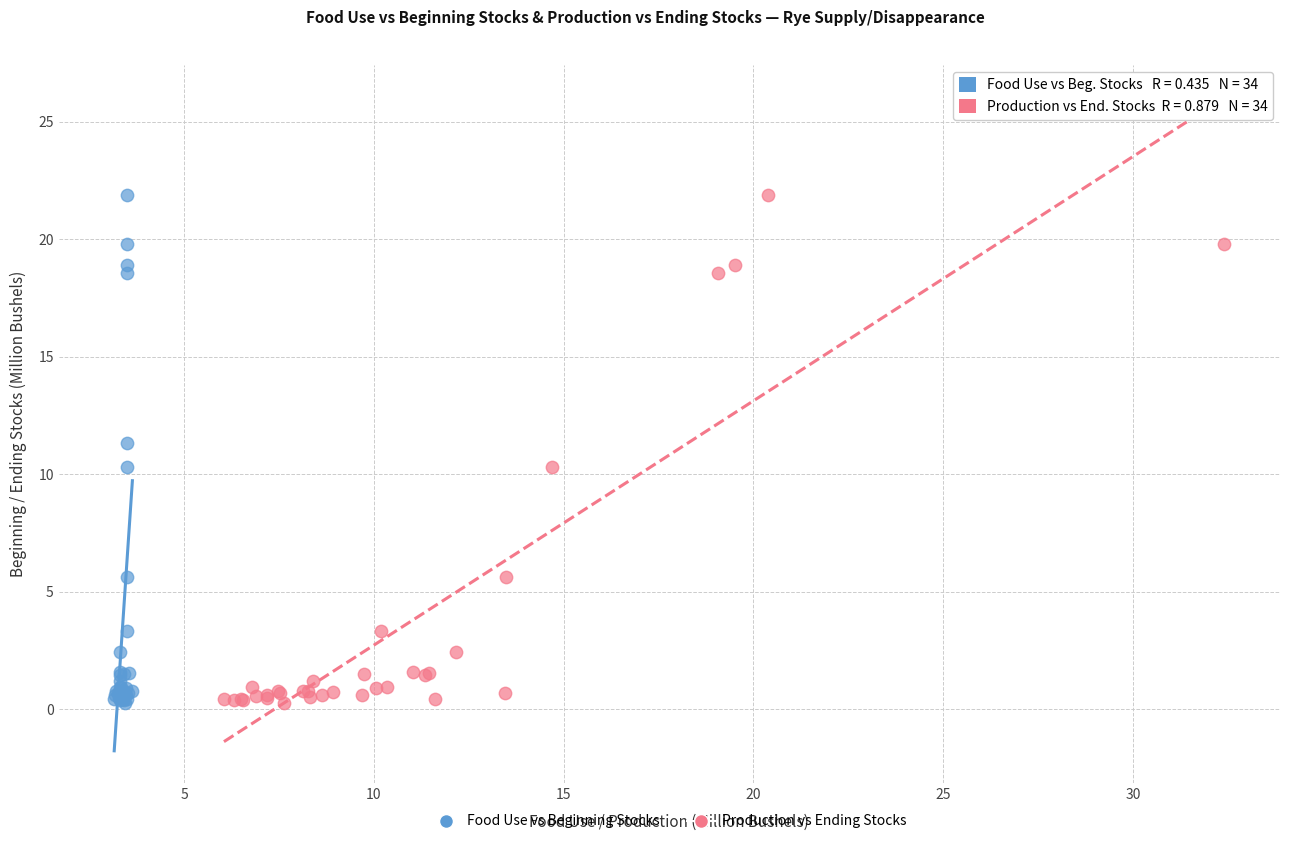

What are all the series names shown in the legend?

Food Use vs Beginning Stocks, Production vs Ending Stocks